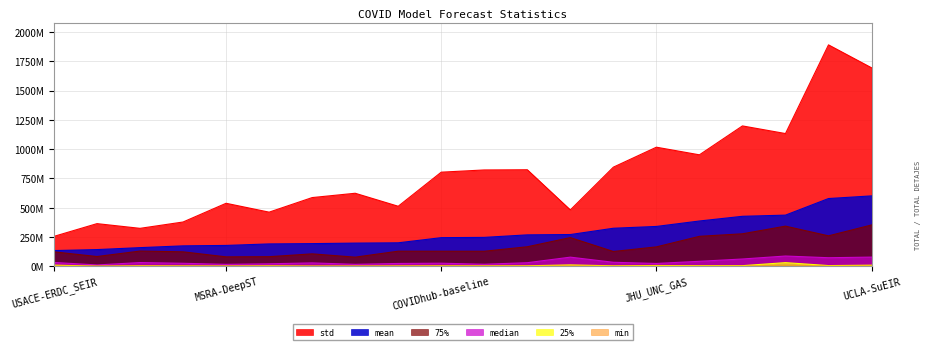

At which label does mean reach its peak?

UCLA-SuEIR